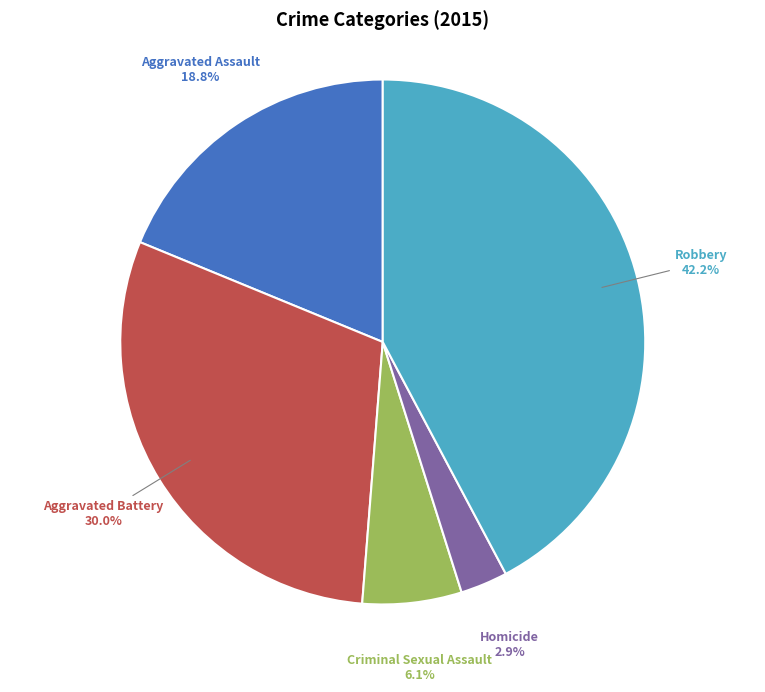

Does any single category account for the majority?

No